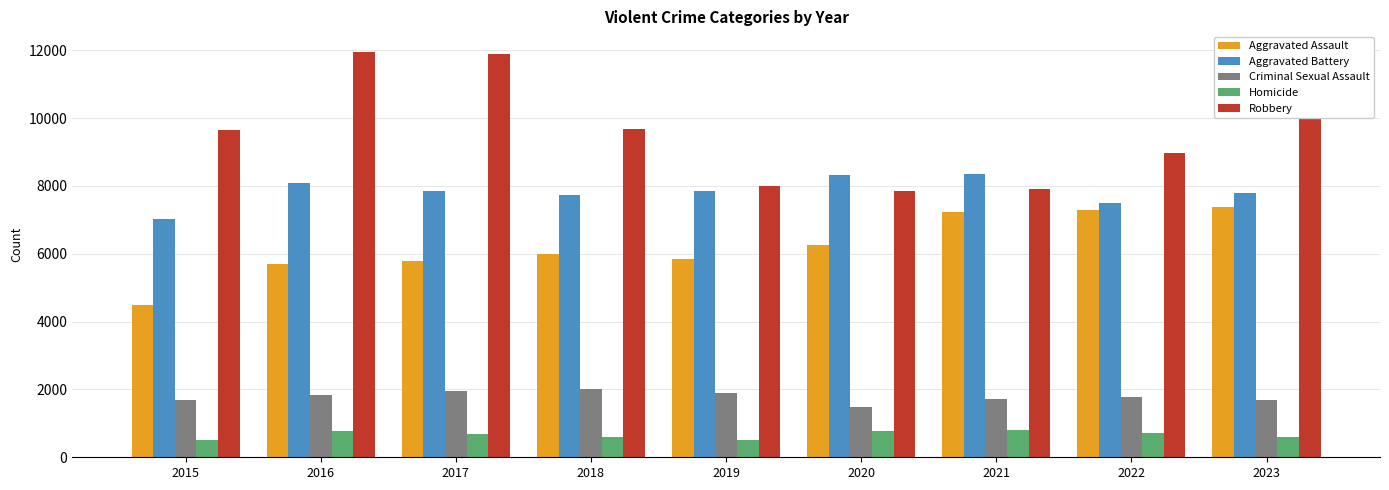

What is the value of the Robbery bar at the 2nd from the left?

11960